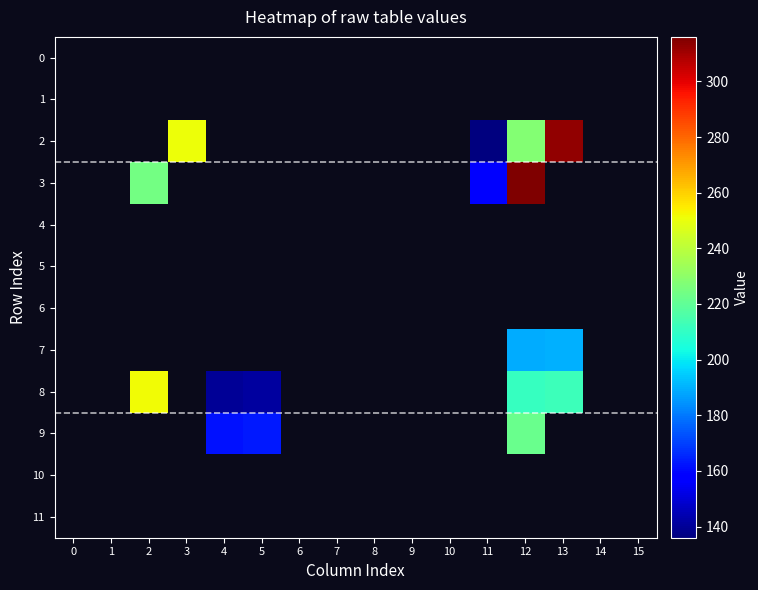

Between 3 and 11, which series saw the biggest shift?

2